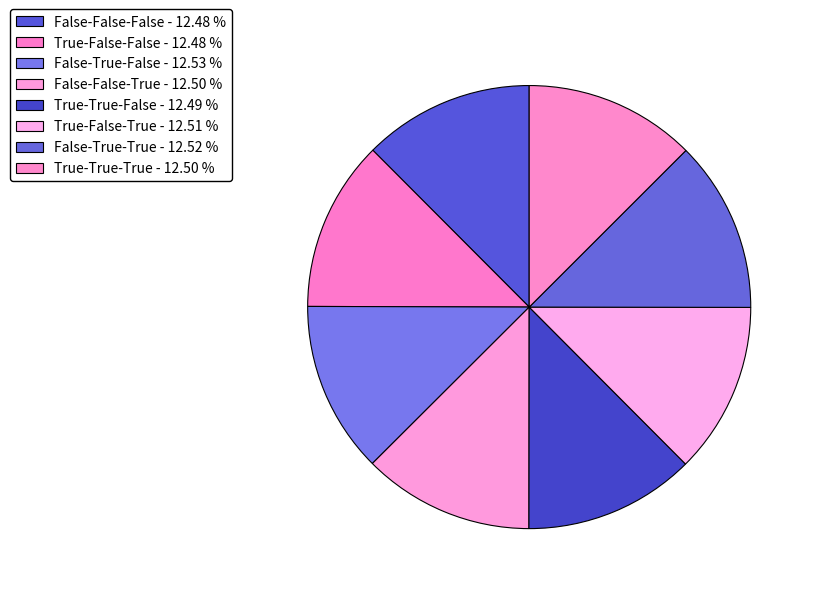

Count the number of slices in the pie.

8